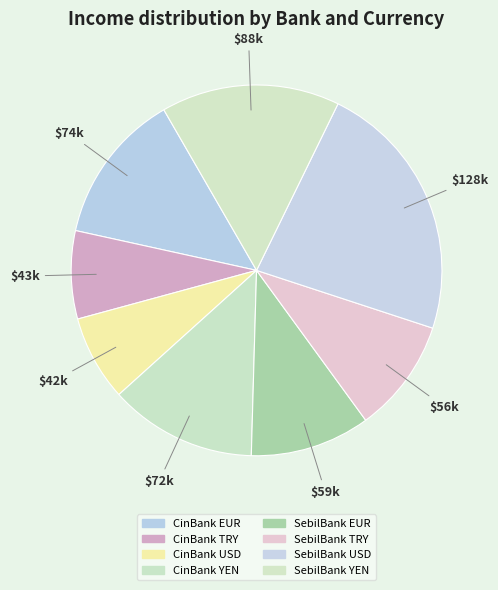

What percentage is NOT represented by SebilBank YEN?

84.4%